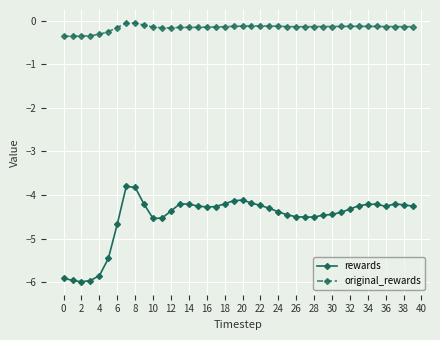

List the series in order of their overall mean, highest first.

original_rewards, rewards